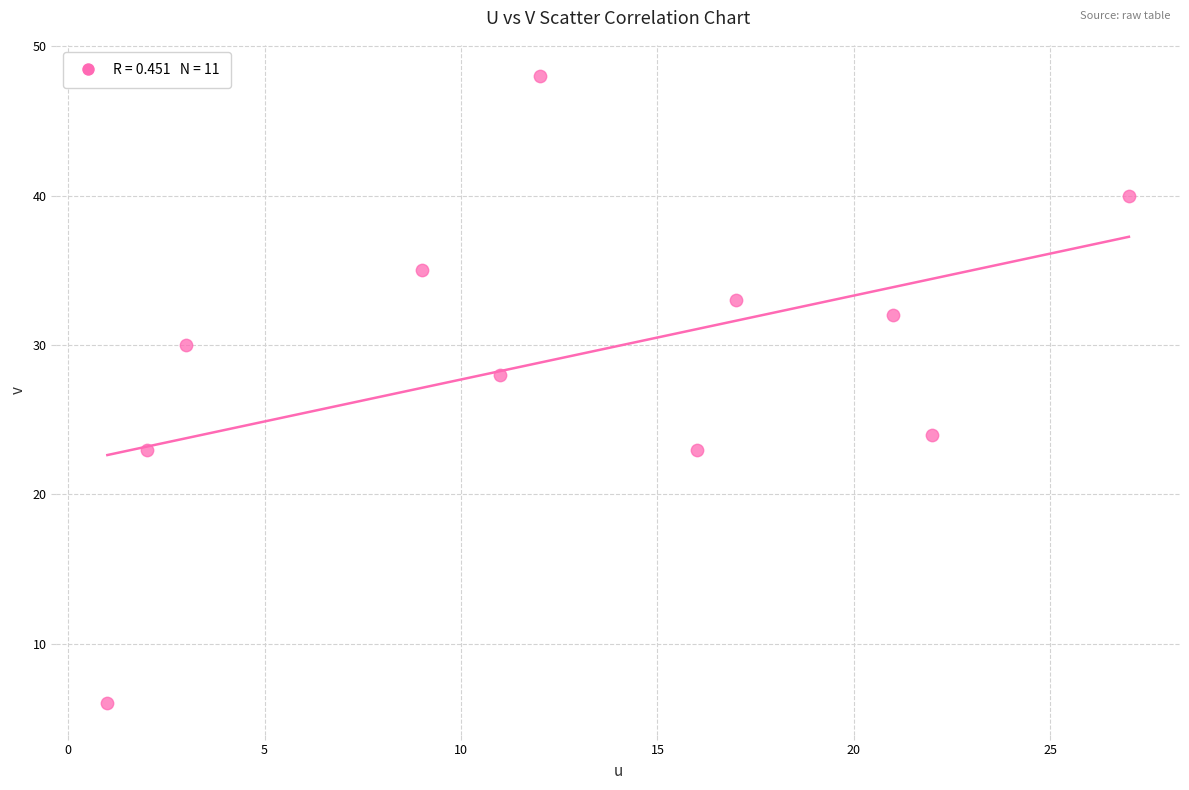

What Y value in the scatter plot is closest to 27?

28